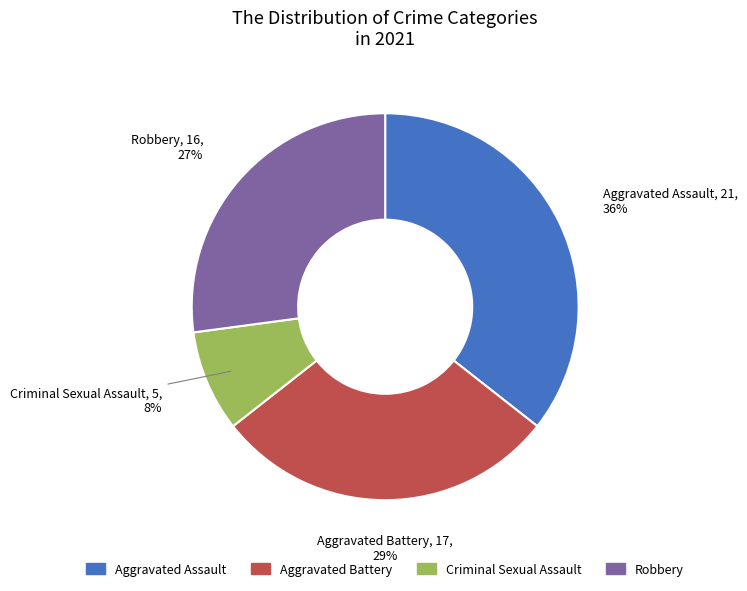

To the nearest percent, what is the average slice percentage?

25%